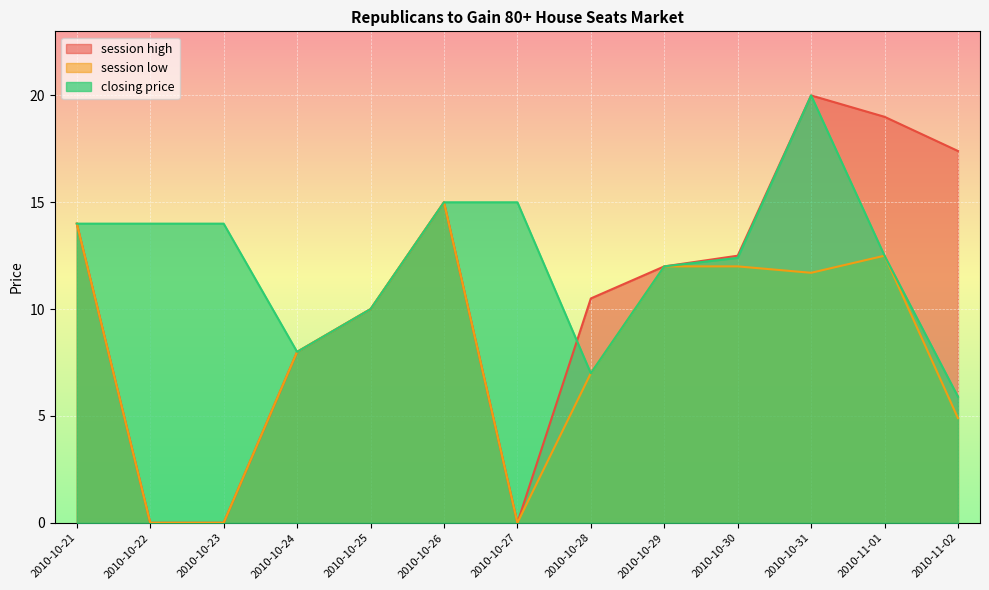

The value of session high at 2010-10-25 is 10.0. True or false?

True